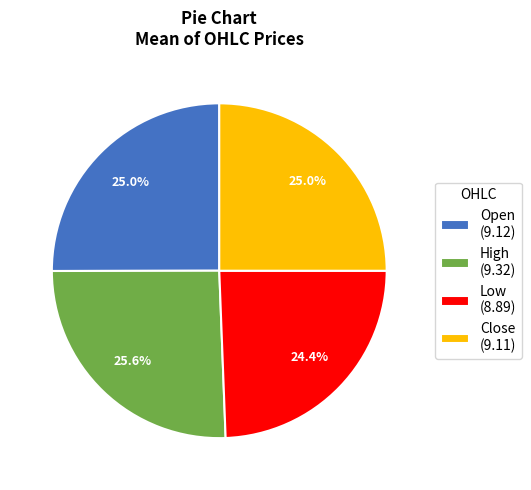

How many segments does this pie chart have?

4